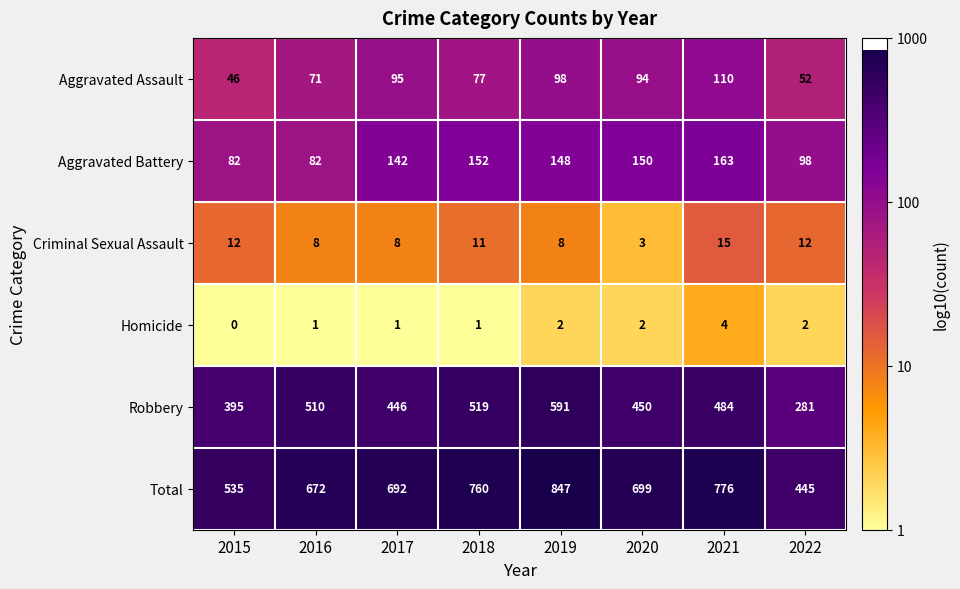

Rank the series at 2016 from lowest to highest value.

Homicide, Criminal Sexual Assault, Aggravated Assault, Aggravated Battery, Robbery, Total